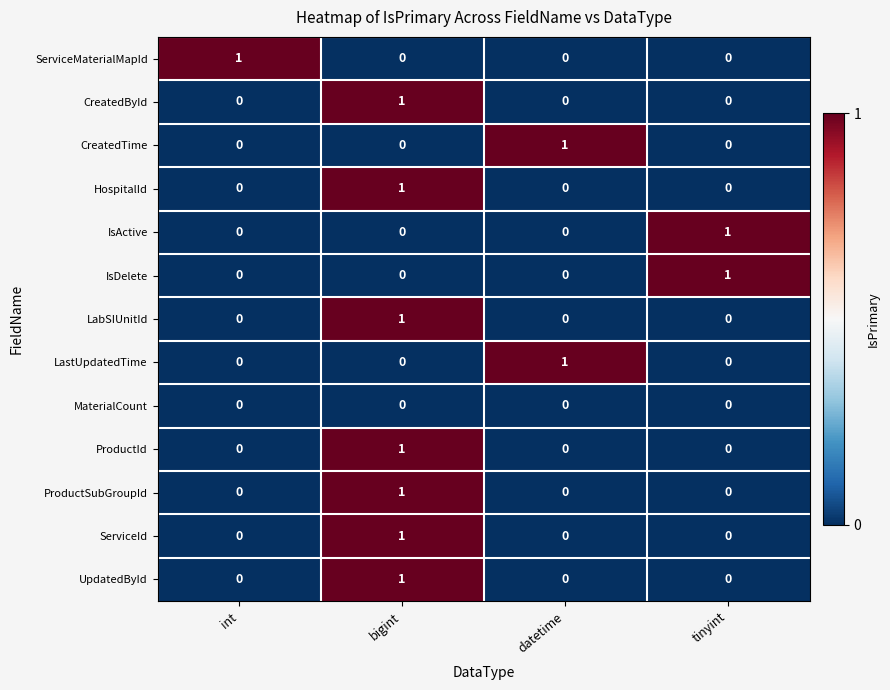

Is it true that ServiceId equals 2 at bigint?

False